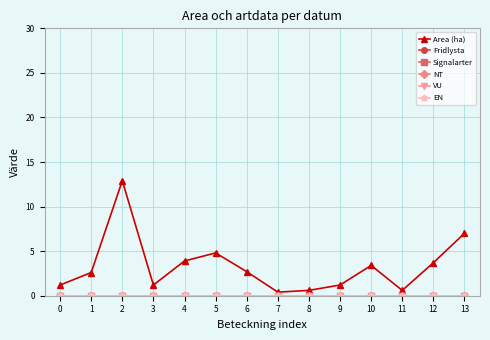

Reading left to right, what are all the values shown in this chart?

Area (ha): 1.2	2.6	12.9	1.2	3.9	4.8	2.7	0.4	0.6	1.2	3.4	0.6	3.7	7.0
Fridlysta: 0.0	0.0	0.0	0.0	0.0	0.0	0.0	0.0	0.0	0.0	0.0	0.0	0.0	0.0
Signalarter: 0.0	0.0	0.0	0.0	0.0	0.0	0.0	0.0	0.0	0.0	0.0	0.0	0.0	0.0
NT: 0.0	0.0	0.0	0.0	0.0	0.0	0.0	0.0	0.0	0.0	0.0	0.0	0.0	0.0
VU: 0.0	0.0	0.0	0.0	0.0	0.0	0.0	0.0	0.0	0.0	0.0	0.0	0.0	0.0
EN: 0.0	0.0	0.0	0.0	0.0	0.0	0.0	0.0	0.0	0.0	0.0	0.0	0.0	0.0